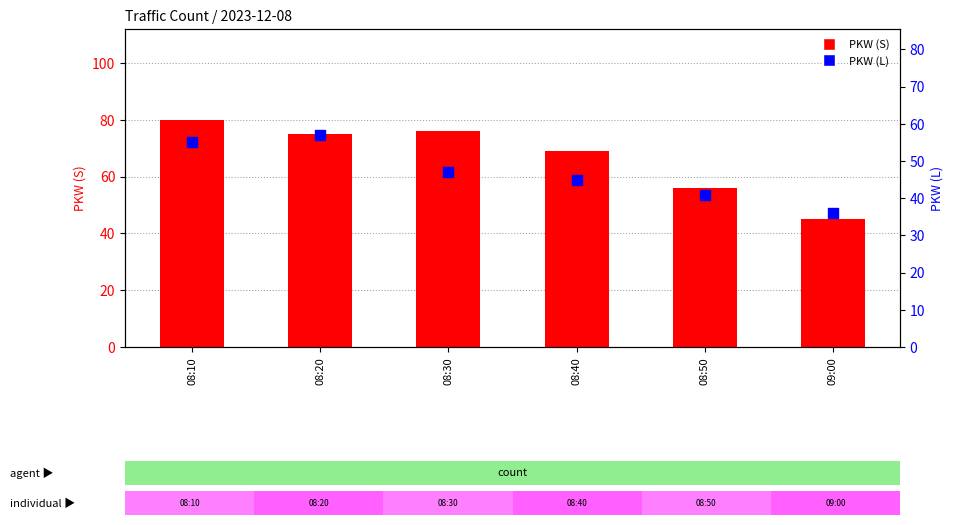

At which category is the sum across all series the highest?

08:10